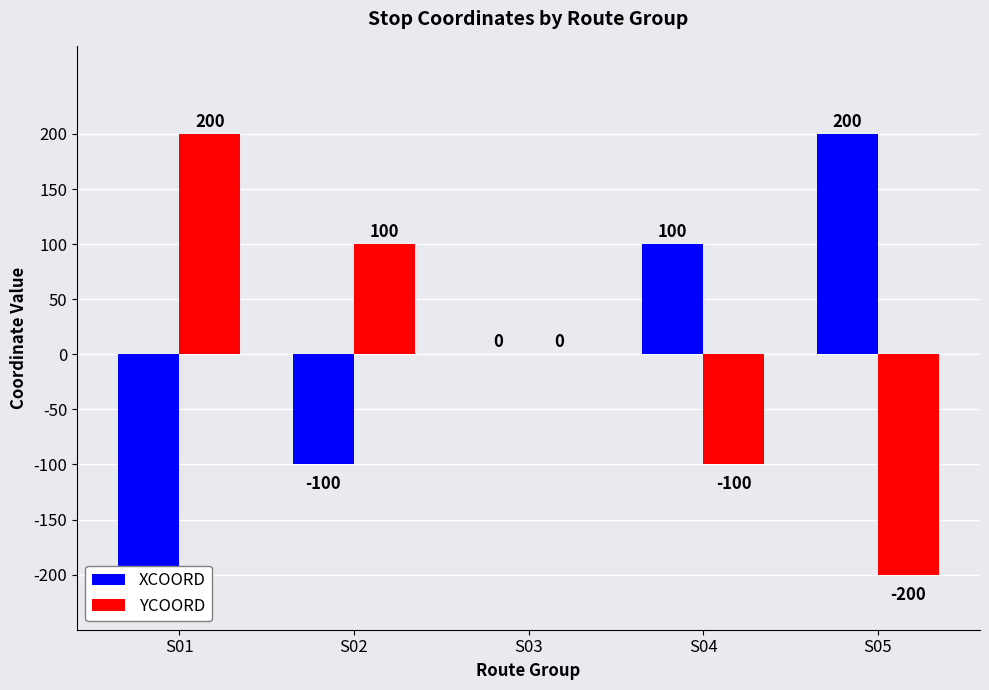

How many bars are there in total?

10